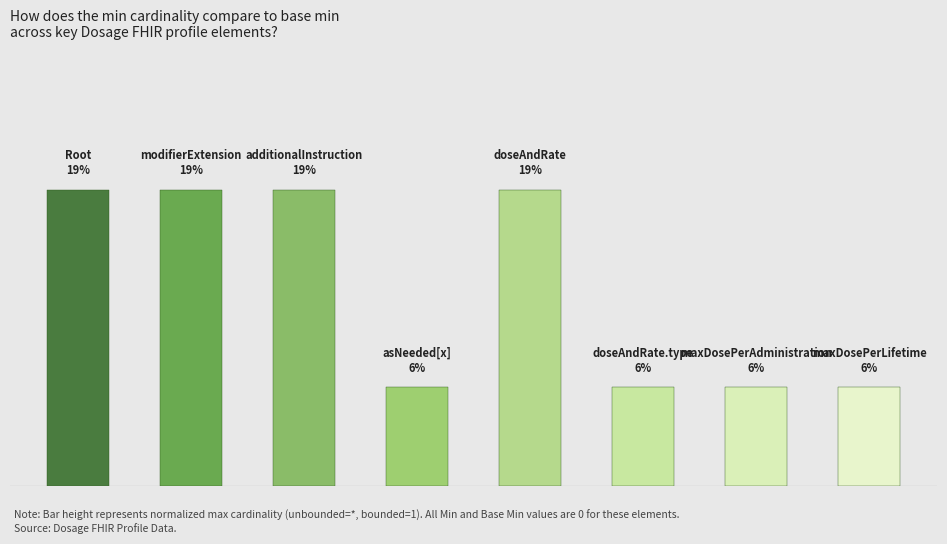

Which has a higher value, 2 or 5?

2